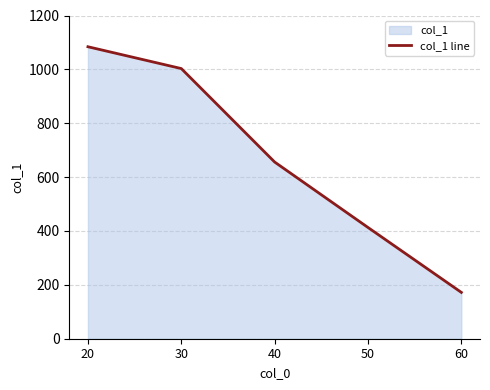

At which category does the chart reach its minimum across all series?

60